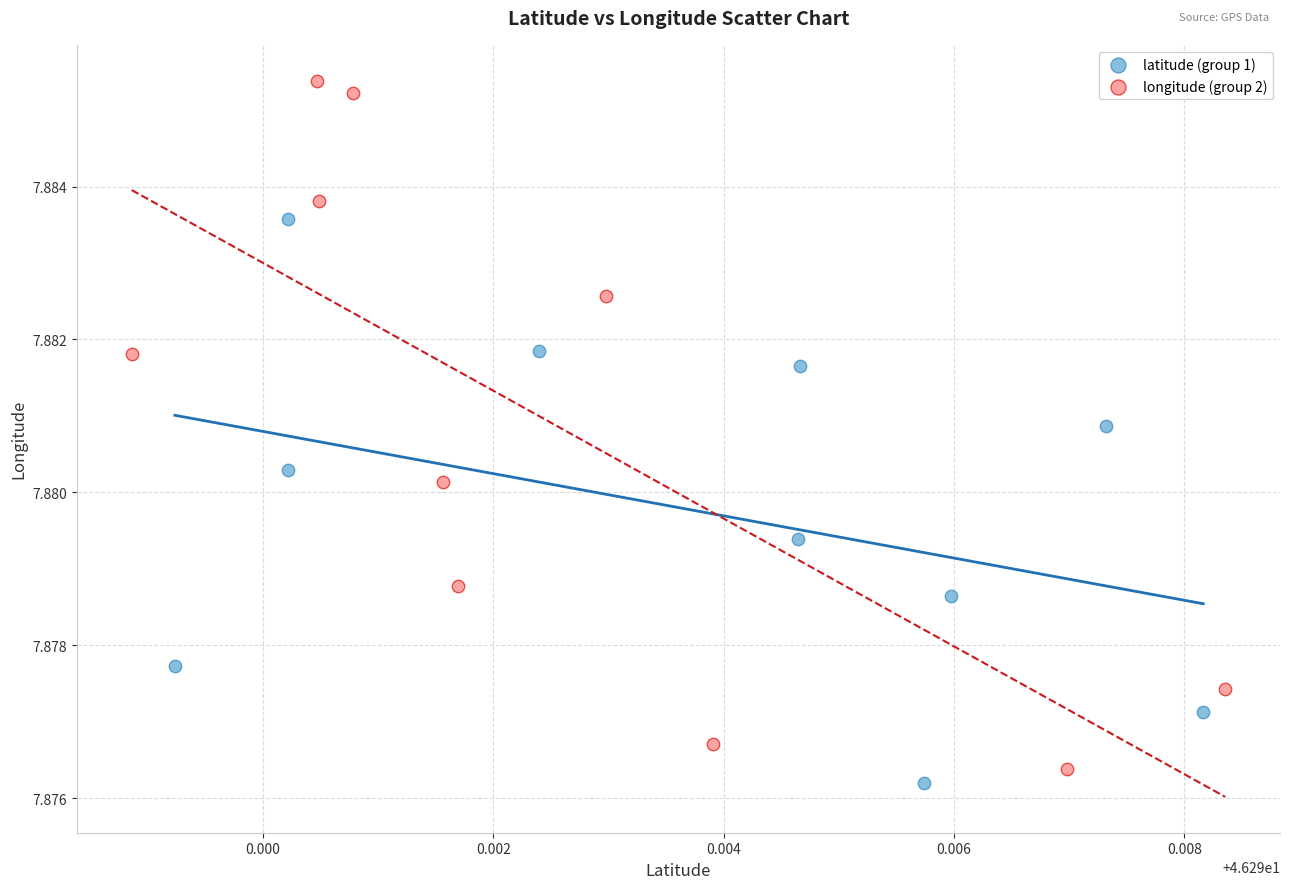

Which series has the largest Y range (max minus min)?

longitude (group 2)